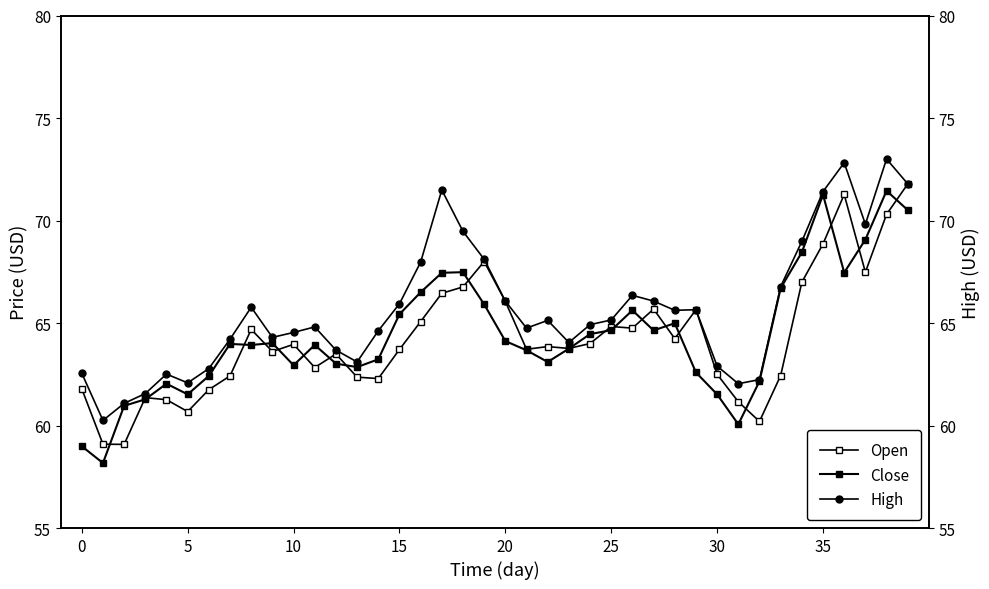

At which category does the chart reach its peak across all series?

38